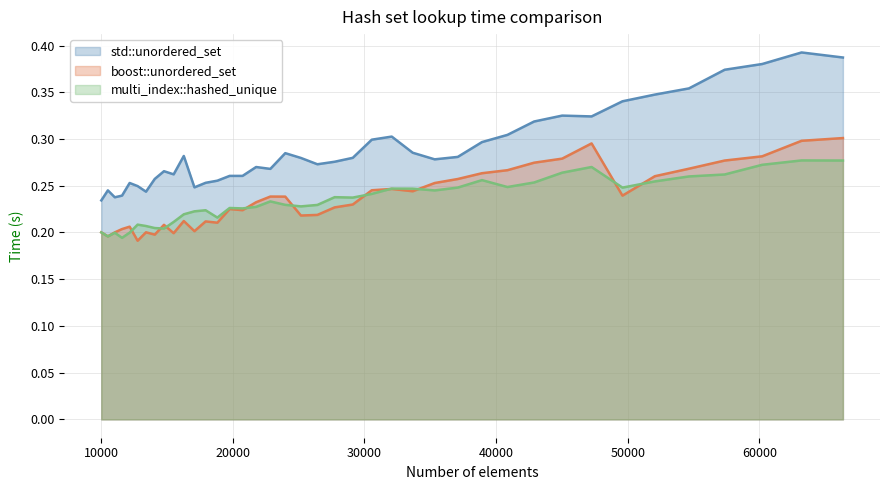

Where is the first local minimum for boost::unordered_set?

10500